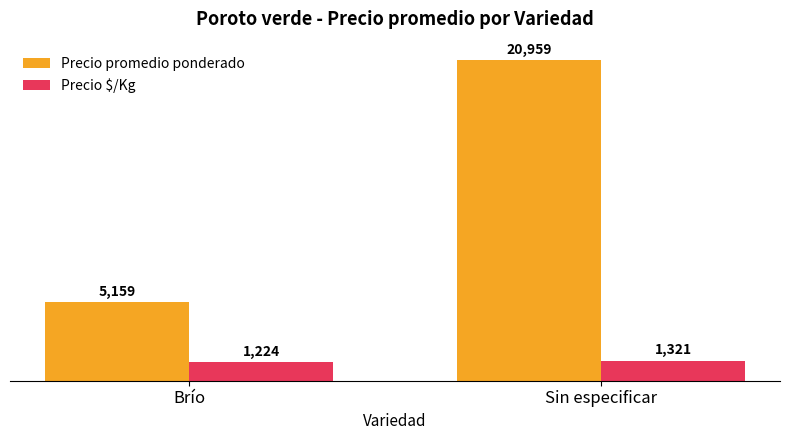

Reading left to right, extract all data points from this chart.

Precio promedio ponderado: Brío=5159	Sin especificar=20959
Precio $/Kg: Brío=1224	Sin especificar=1321